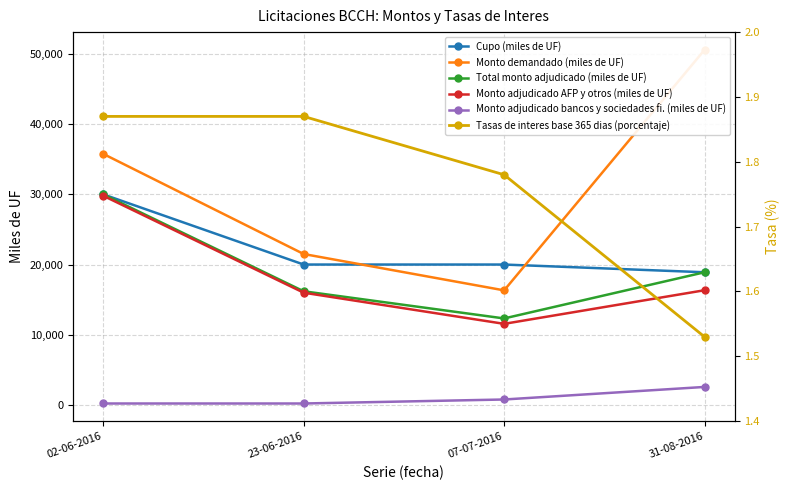

List the series in order of their peak value, highest first.

Monto demandado (miles de UF), Cupo (miles de UF), Total monto adjudicado (miles de UF), Monto adjudicado AFP y otros (miles de UF), Monto adjudicado bancos y sociedades fi. (miles de UF), Tasas de interes base 365 dias (porcentaje)